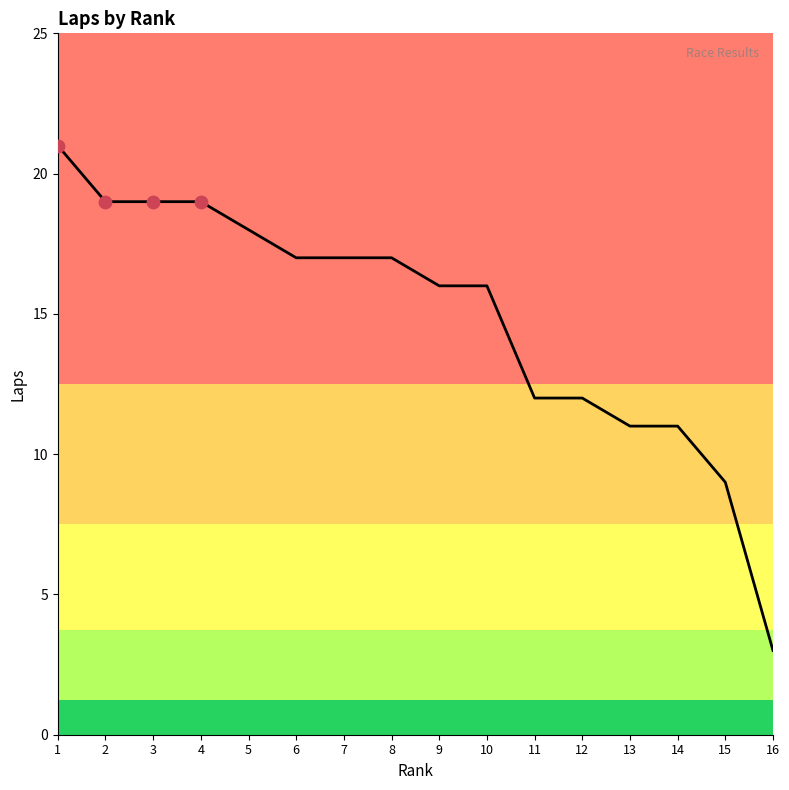

Between 11 and 14, which is larger?

11